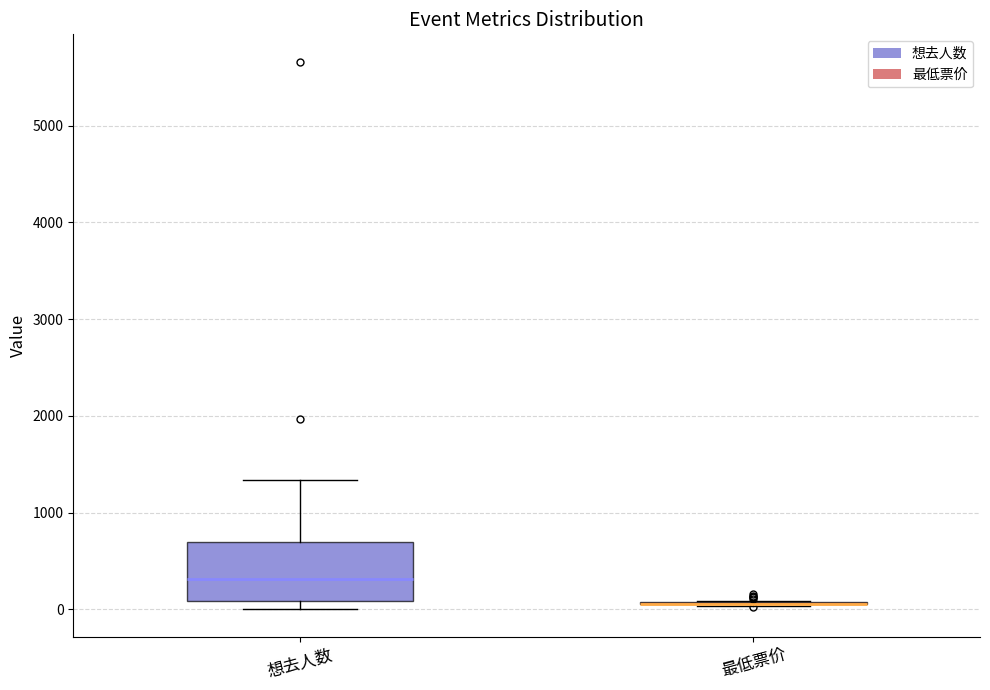

Which box is the tallest, from its lower edge to its upper edge?

想去人数